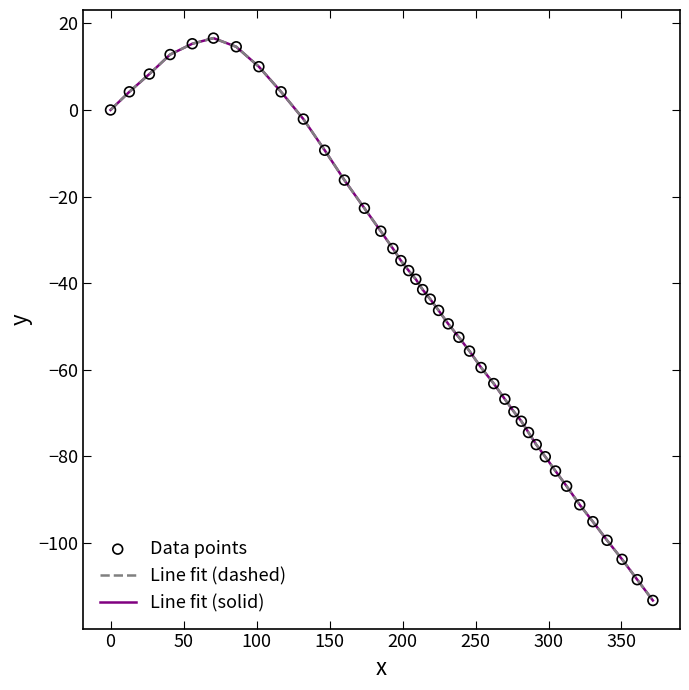

Is this an area chart (filled region under the line)?

No